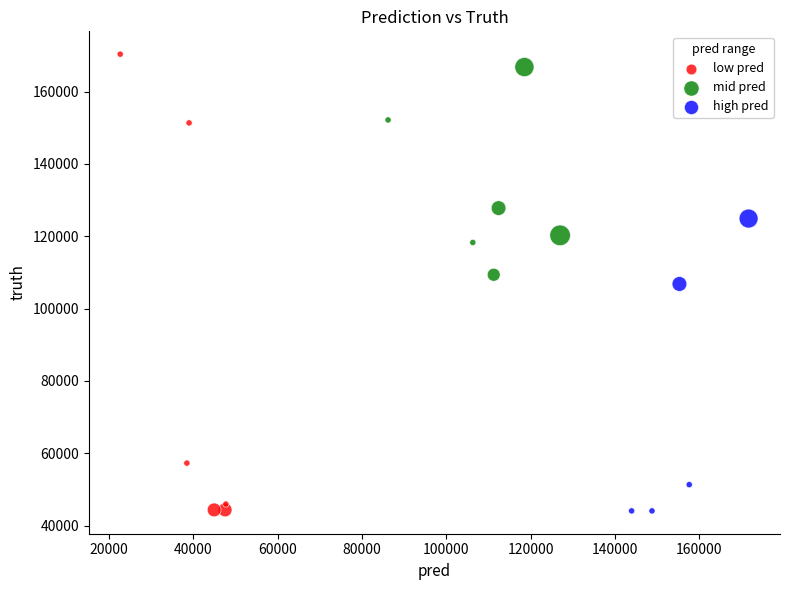

Which series reaches the maximum Y coordinate?

low pred